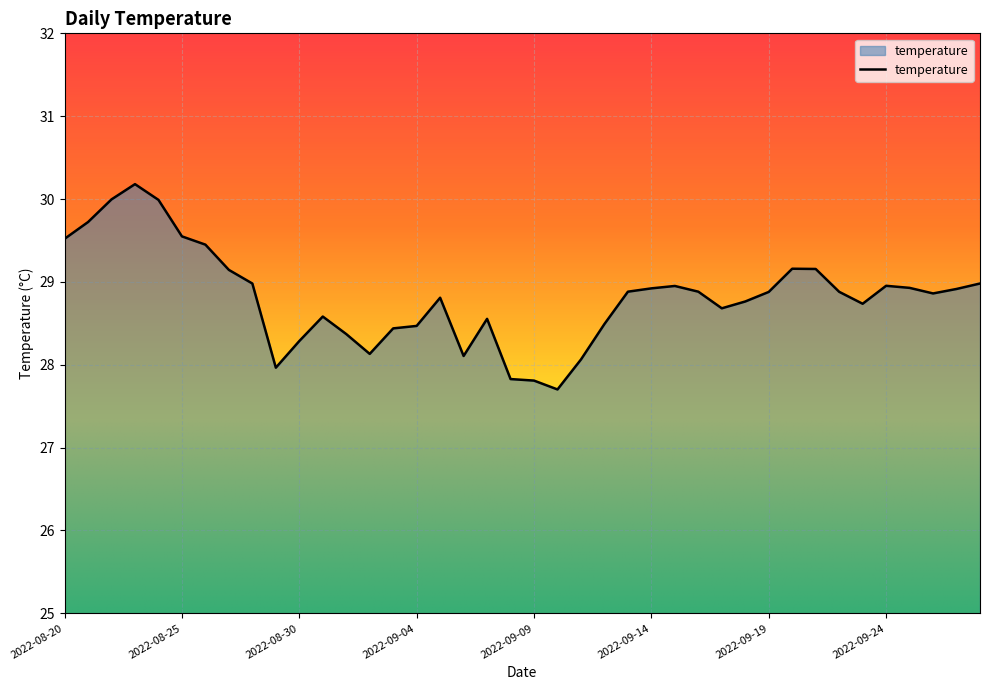

What is the greatest value displayed?

30.2